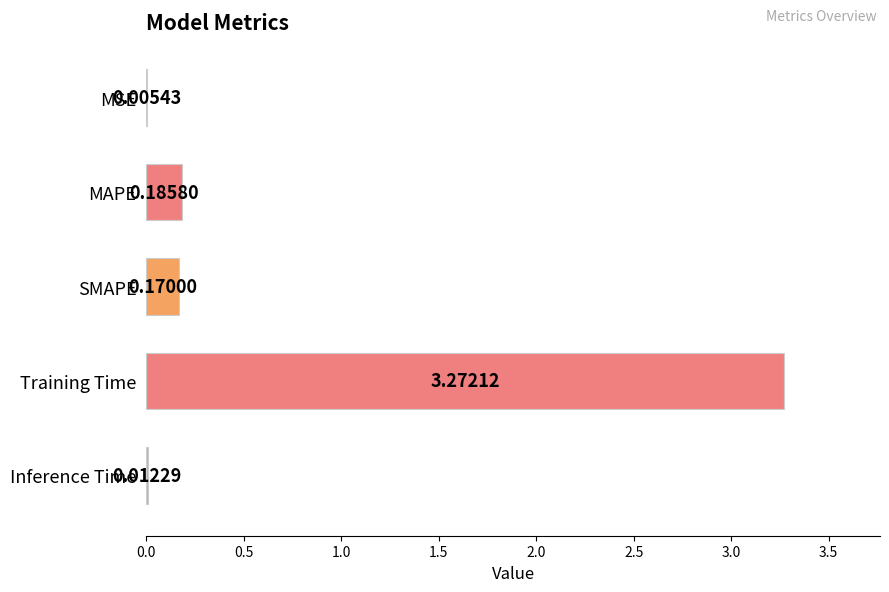

What is the difference between the maximum and second lowest values?

3.3